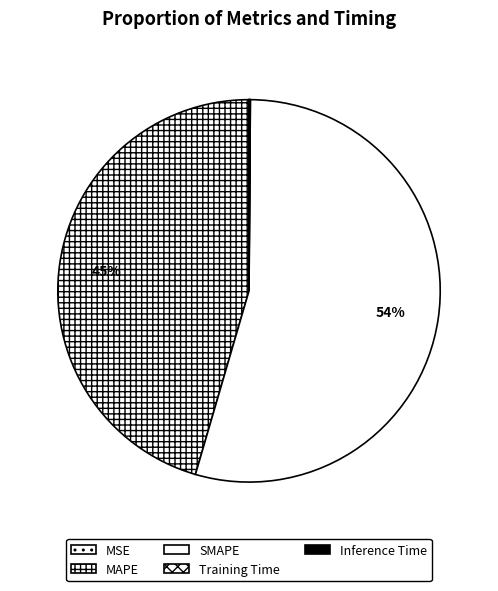

Is SMAPE the majority of the pie?

Yes